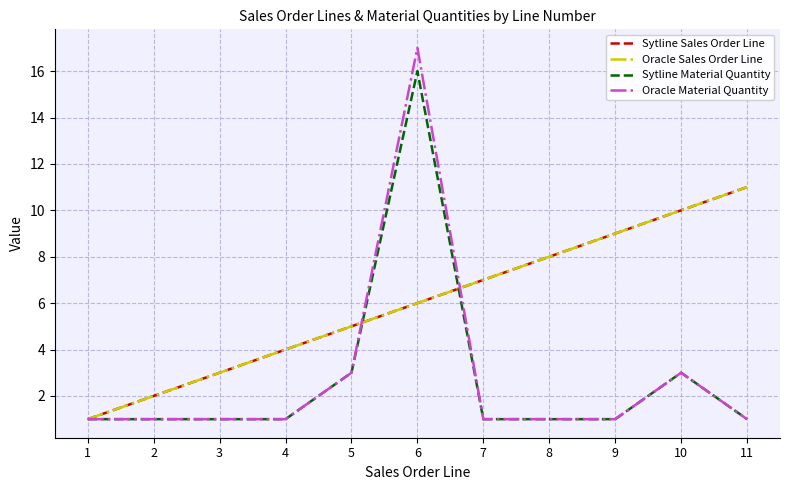

What is the difference between the Sytline Sales Order Line values at 10 and 11?

1